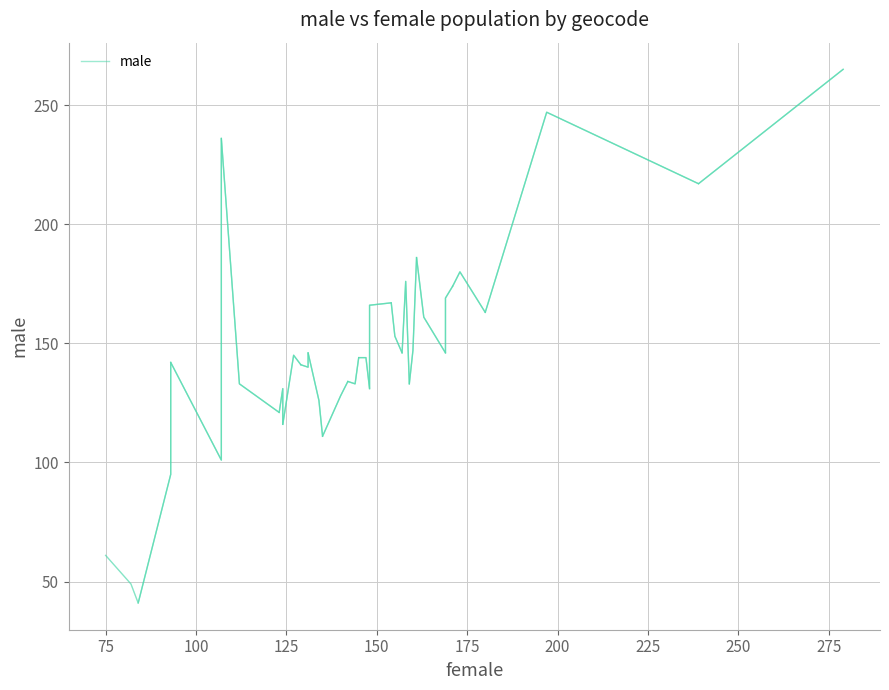

The value at 75 is 86. True or false?

False